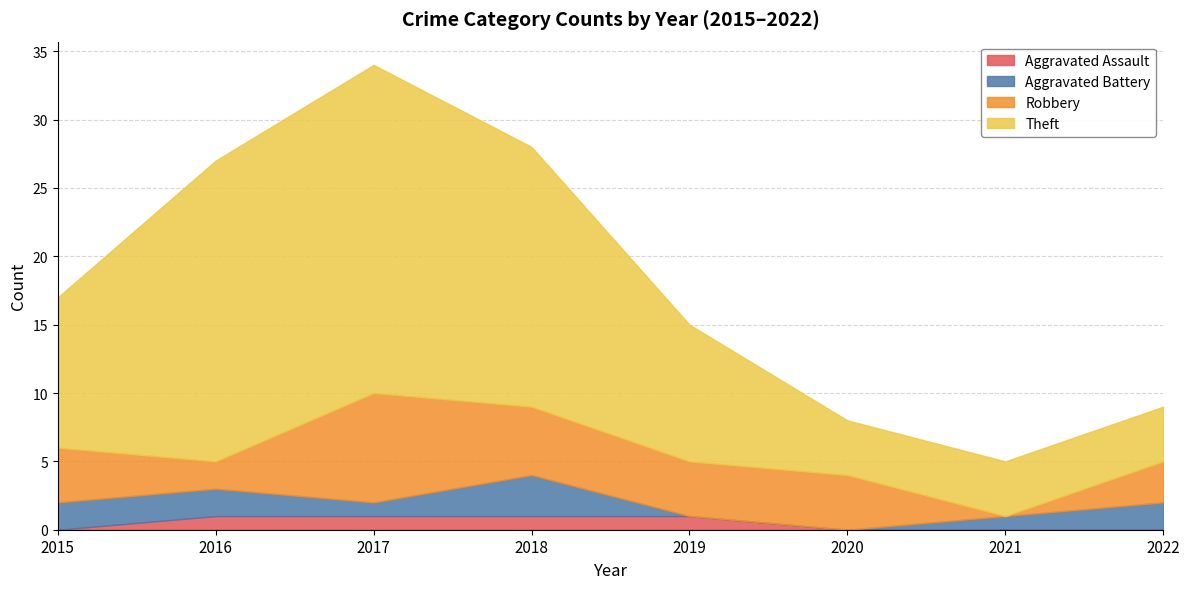

Reading right to left, extract all data points from this chart.

Aggravated Assault: 2022=0	2021=0	2020=0	2019=1	2018=1	2017=1	2016=1	2015=0
Aggravated Battery: 2022=2	2021=1	2020=0	2019=0	2018=3	2017=1	2016=2	2015=2
Robbery: 2022=3	2021=0	2020=4	2019=4	2018=5	2017=8	2016=2	2015=4
Theft: 2022=4	2021=4	2020=4	2019=10	2018=19	2017=24	2016=22	2015=11